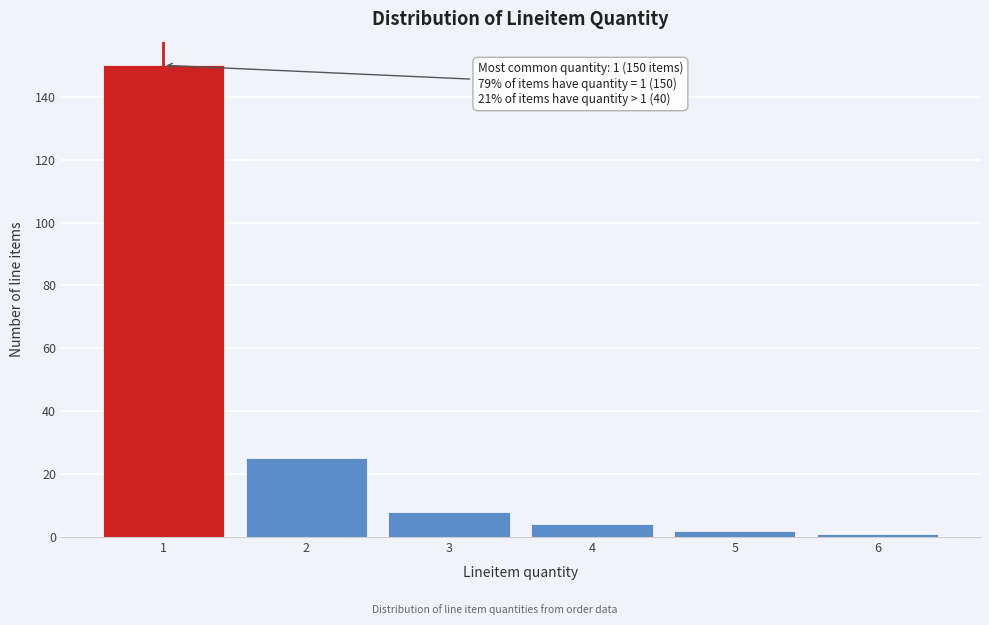

Reading left to right, what are all the values shown in this chart?

150	25	8	4	2	1